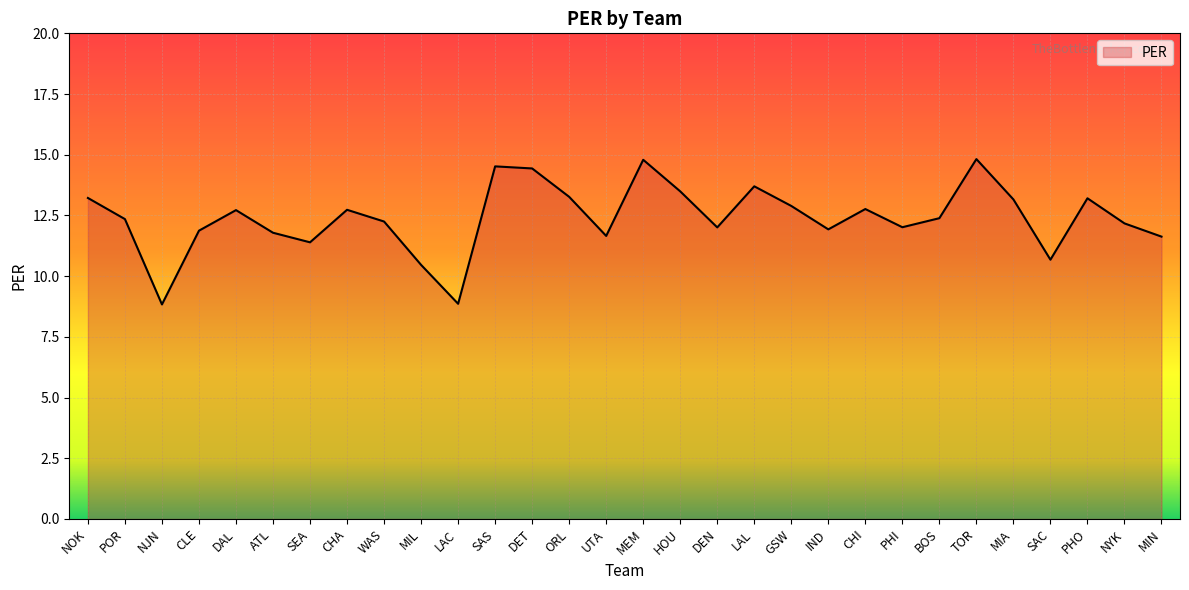

What position from the right is WAS?

22